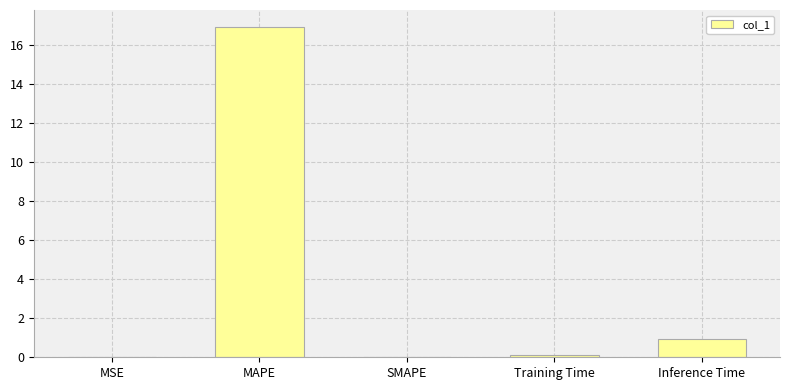

Which has a higher value, MSE or MAPE?

MAPE